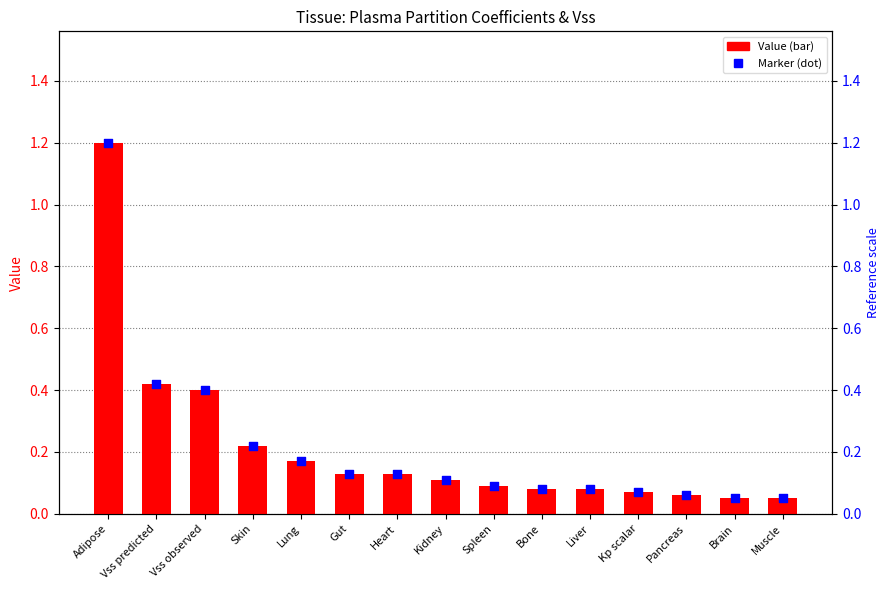

Which series contains the highest Y value?

Value